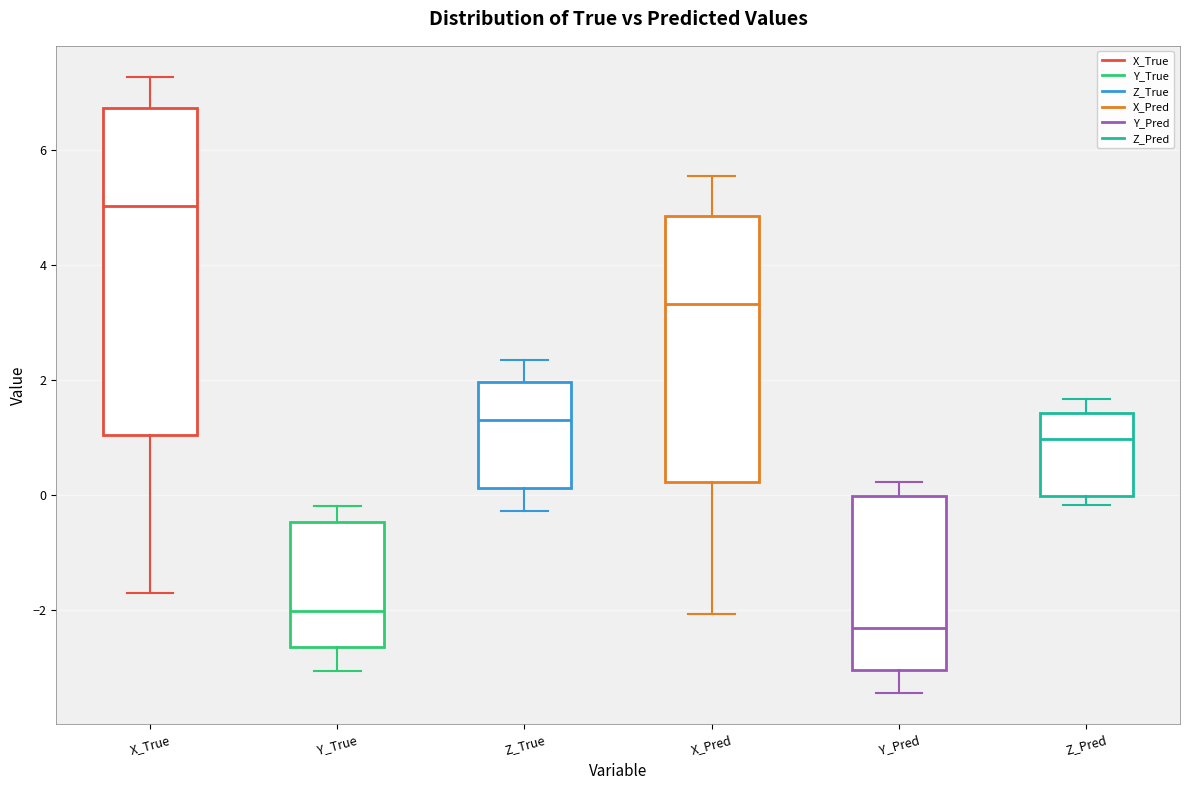

Comparing the boxes themselves (not the whiskers), which one is the tallest?

X_True